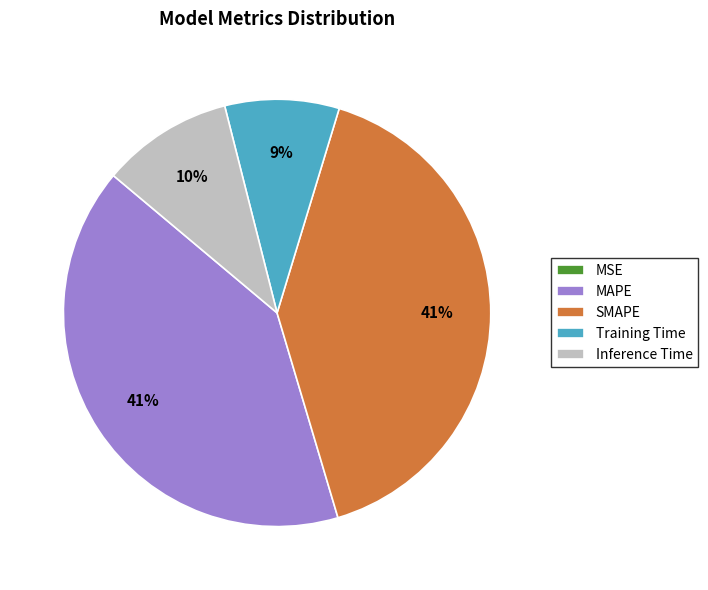

Combined, do SMAPE and Inference Time account for over 50%?

Yes